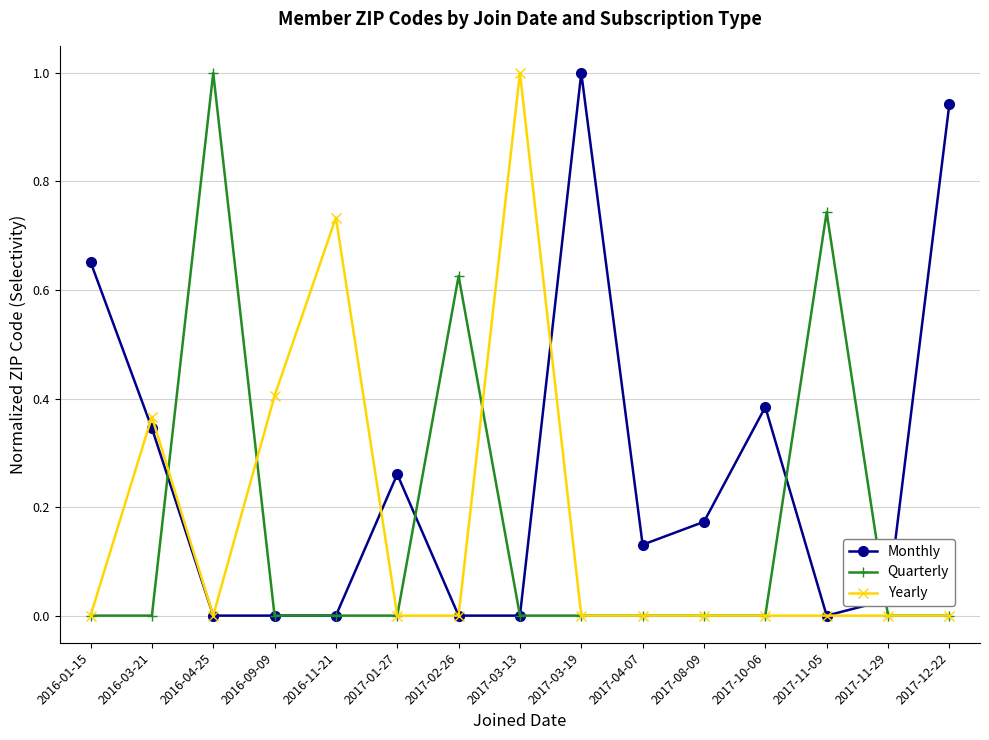

Which category has the highest value in the Monthly series?

2017-03-19